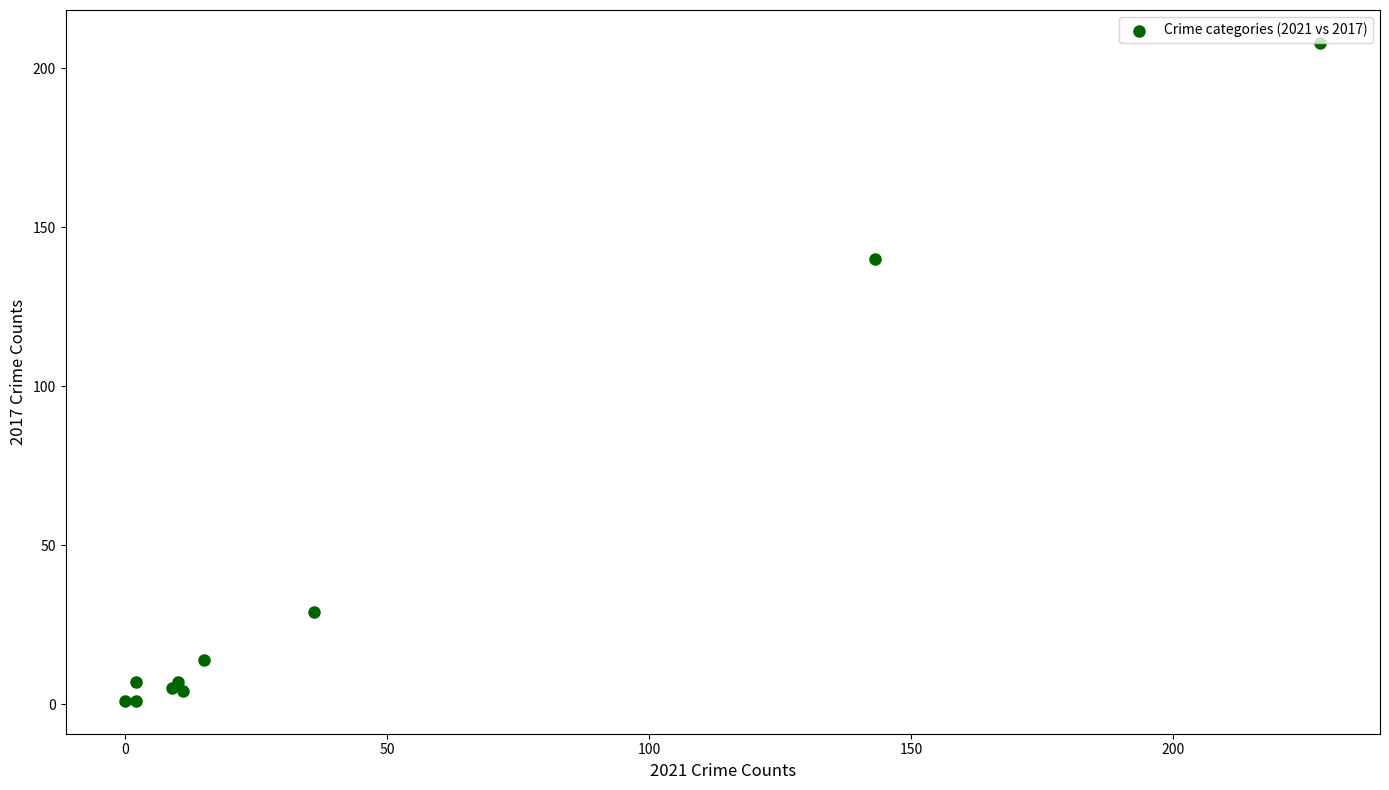

What Y value in the scatter plot is closest to 104?

140